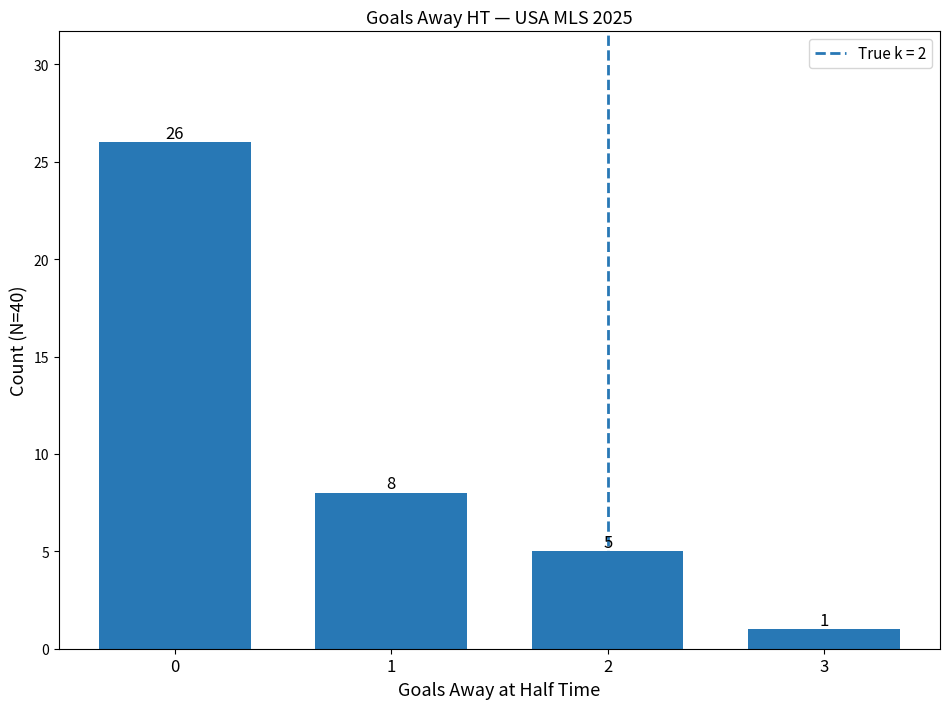

How many data points are less than 8?

2